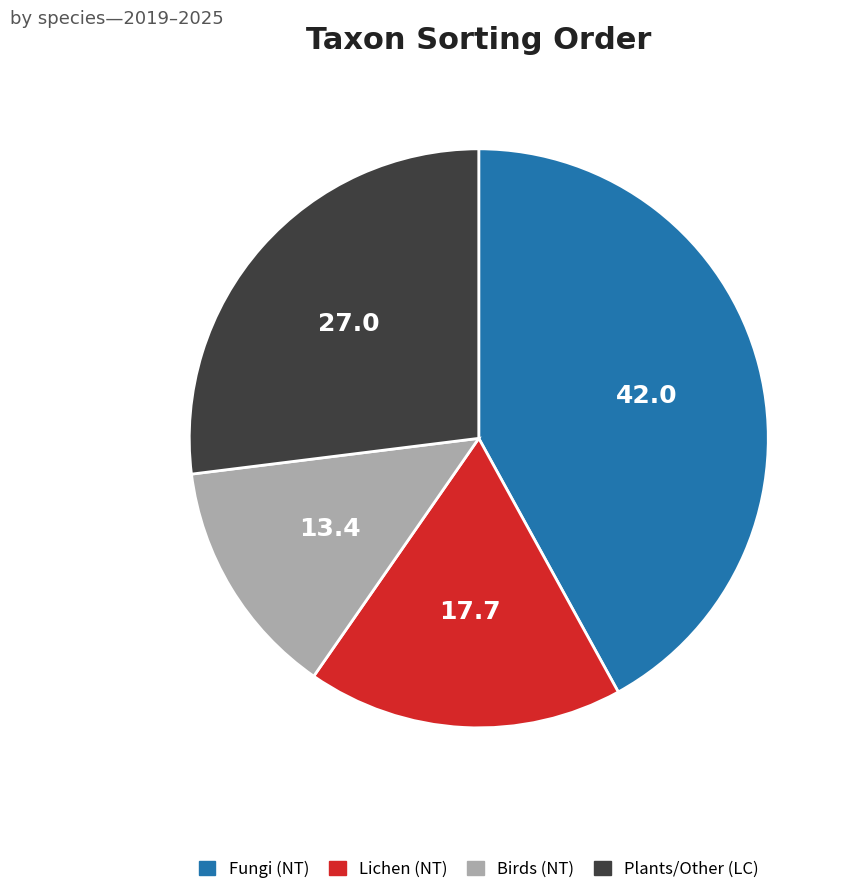

Is there a majority slice in this chart?

No